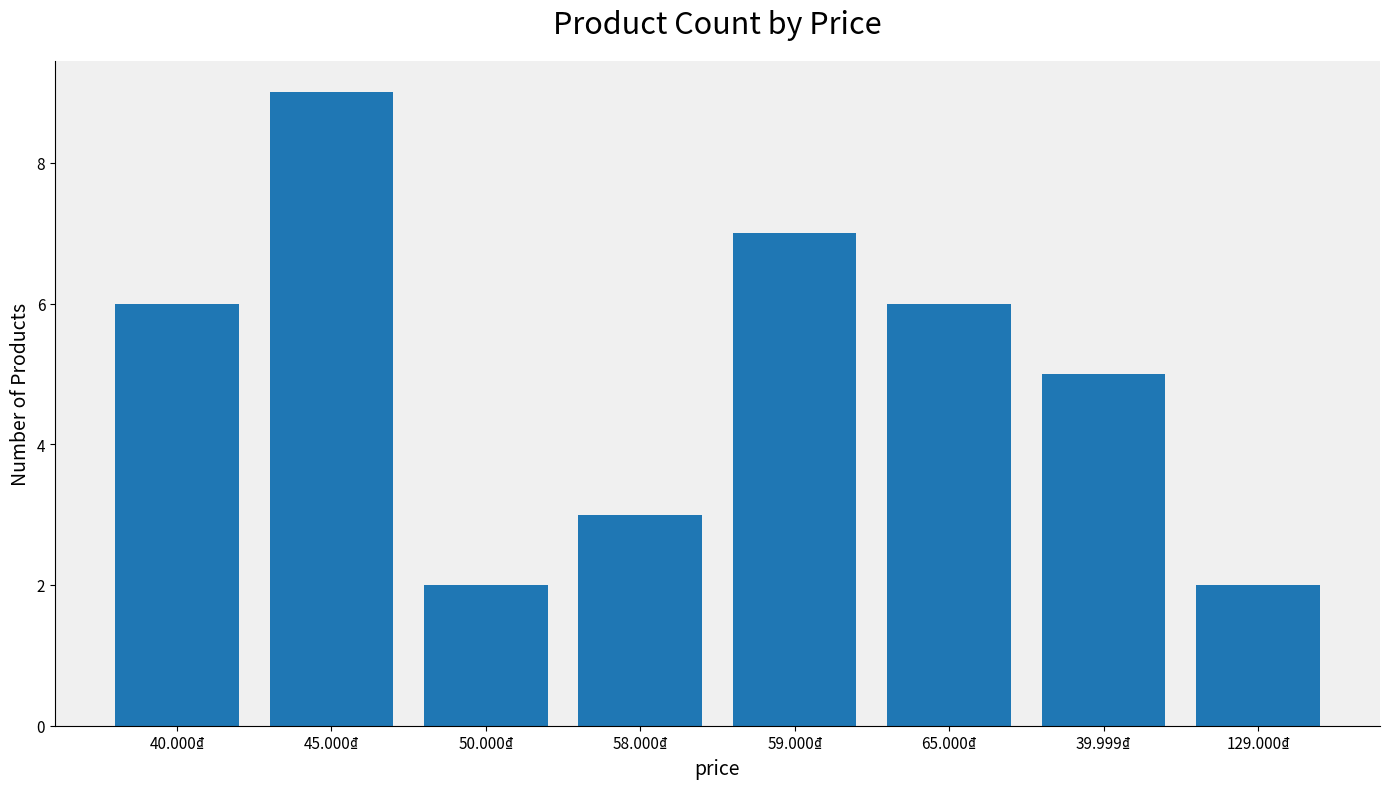

How many data points are less than 6?

4